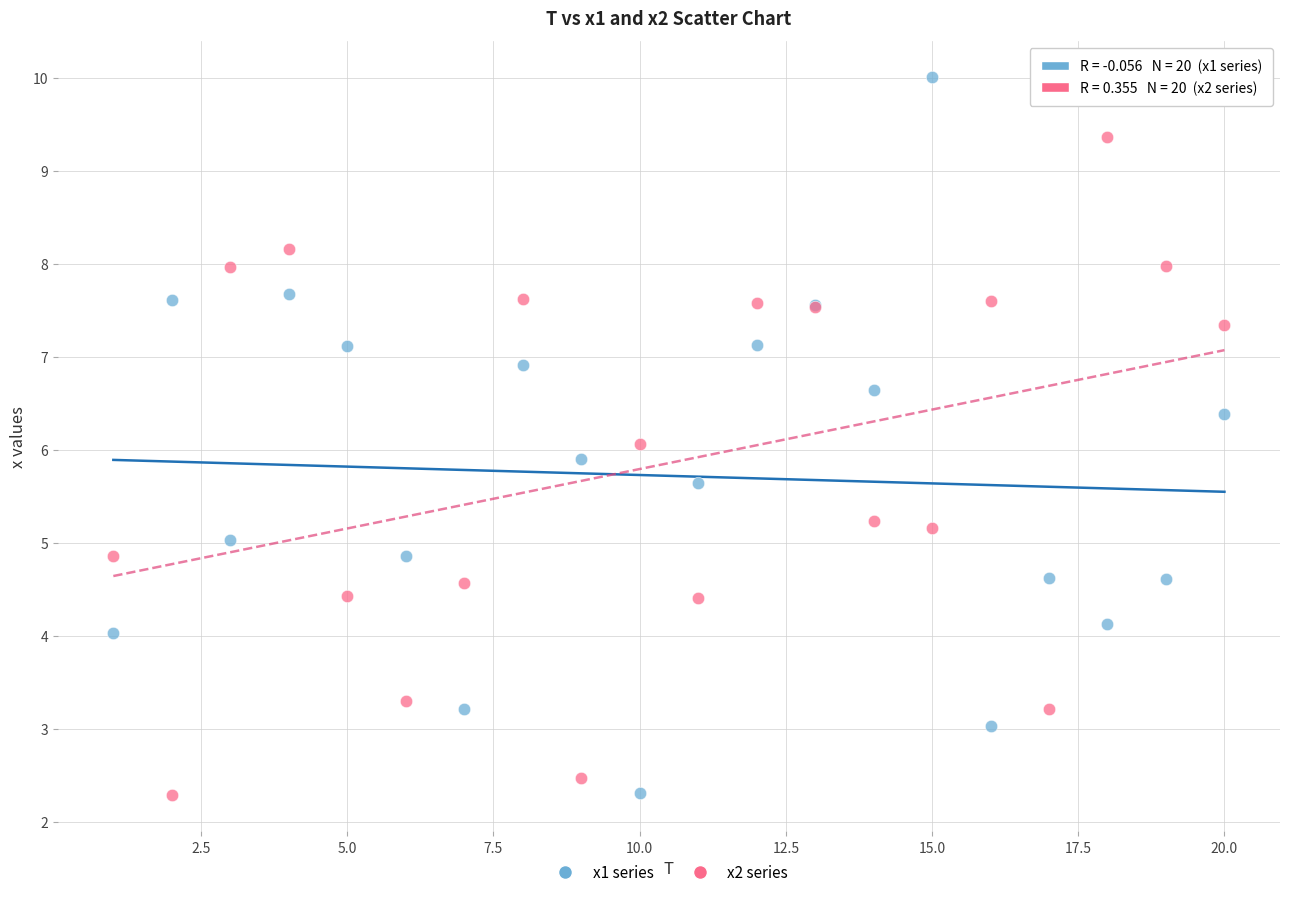

Which series has the largest Y range (max minus min)?

x1 series